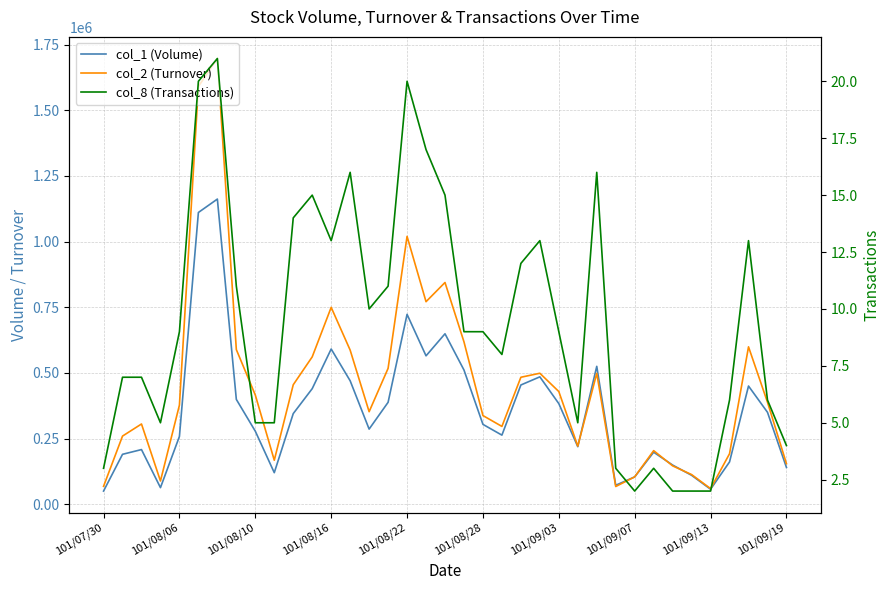

Is it true that col_8 (Transactions) equals 1 at 29?

False